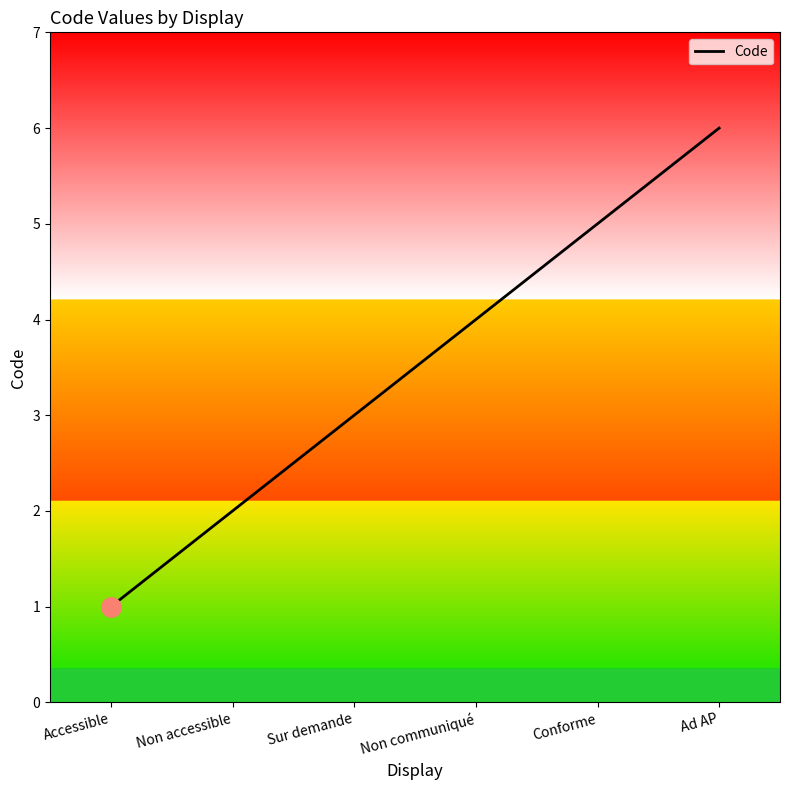

What position from the left is Ad AP?

6